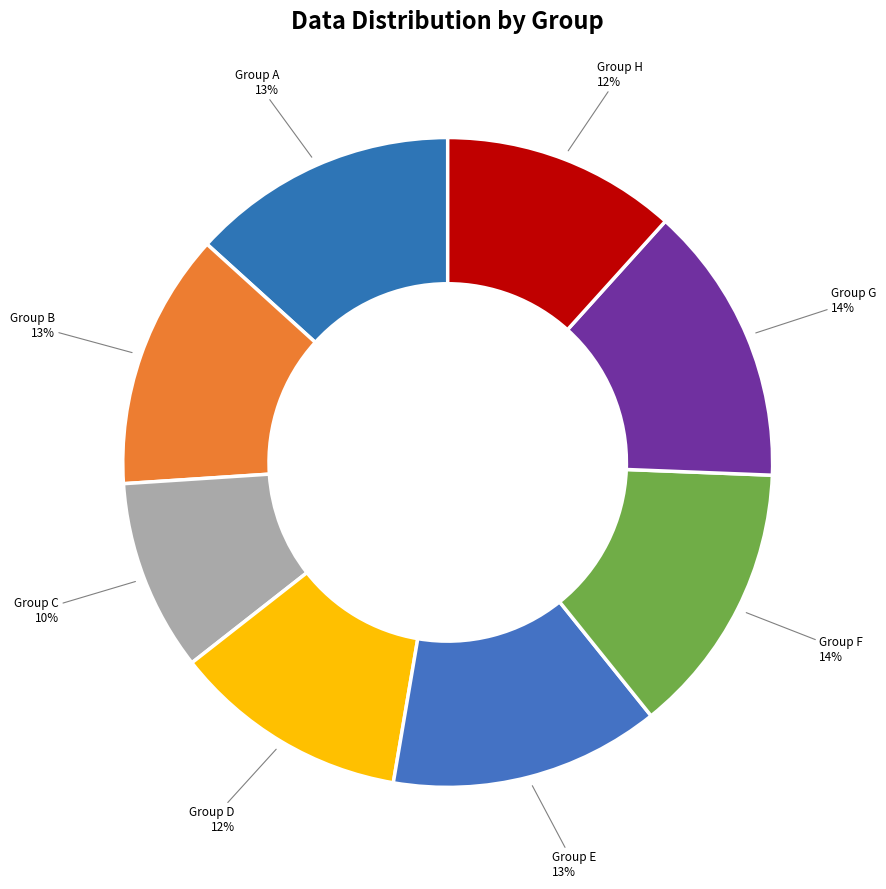

How many slices are in this pie chart?

8